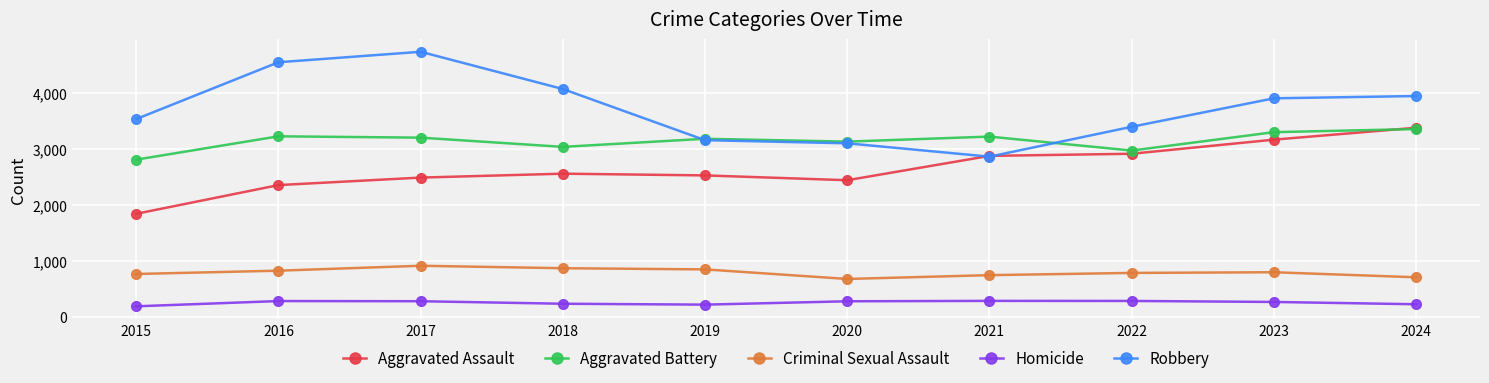

What is the difference between the highest and lowest values at 2023?

3640